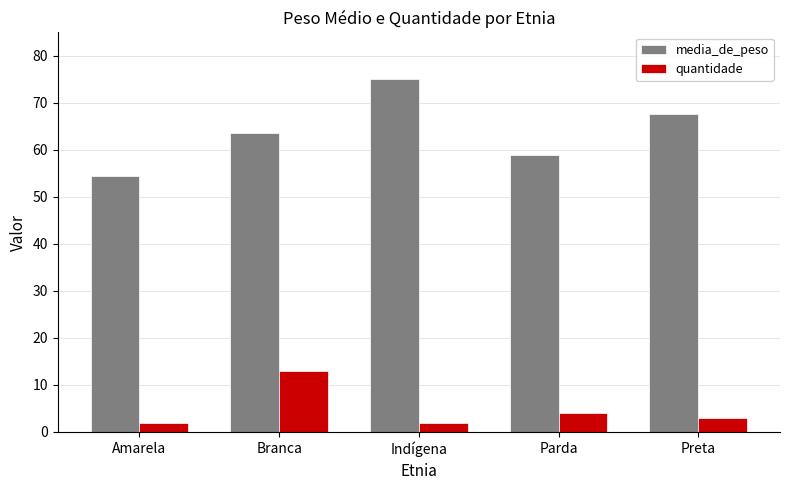

The value of media_de_peso at Amarela is 35.5. True or false?

False